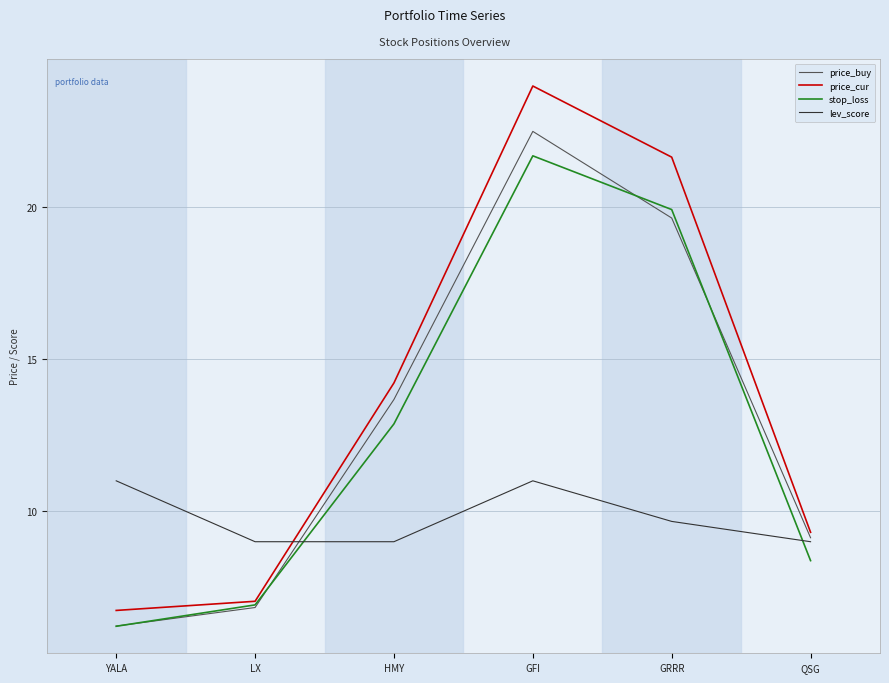

Is it true that price_cur equals 21.6 at GRRR?

True